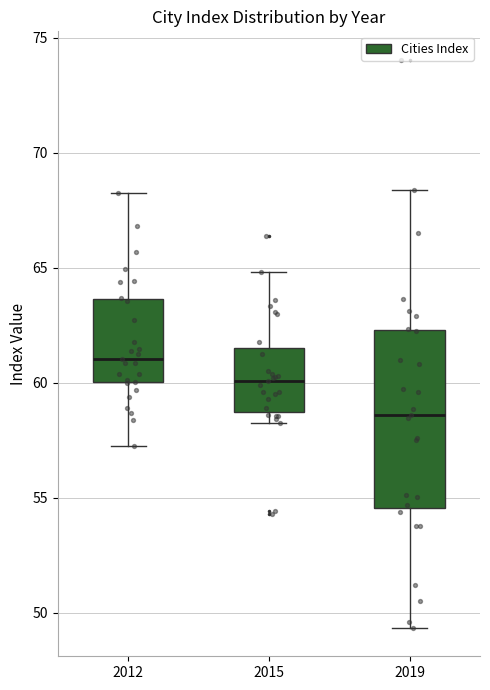

Which box is the tallest, from its lower edge to its upper edge?

2019